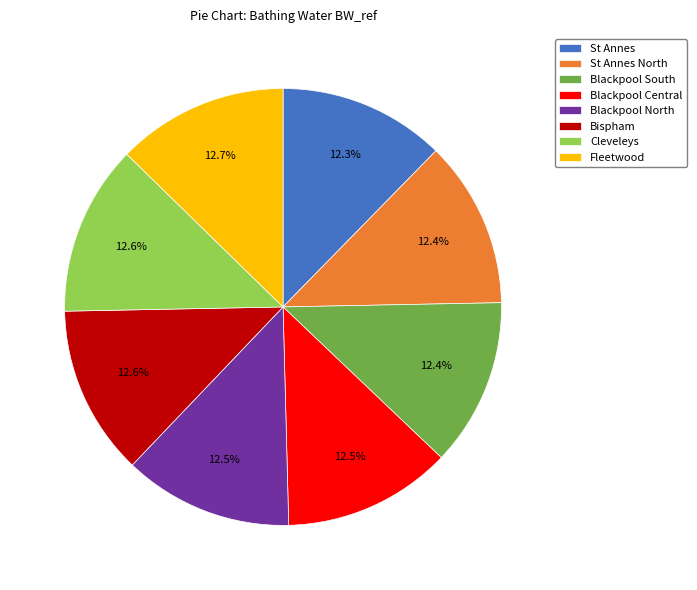

Is Cleveleys the majority of the pie?

No